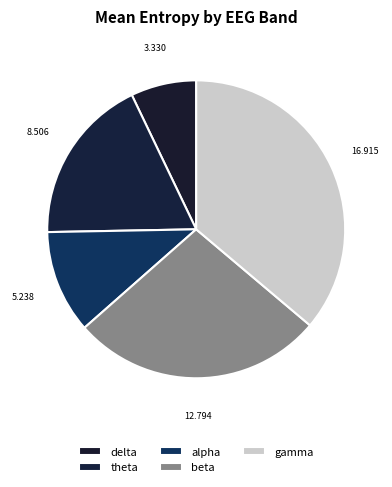

Is the sum of gamma and delta greater than half?

No